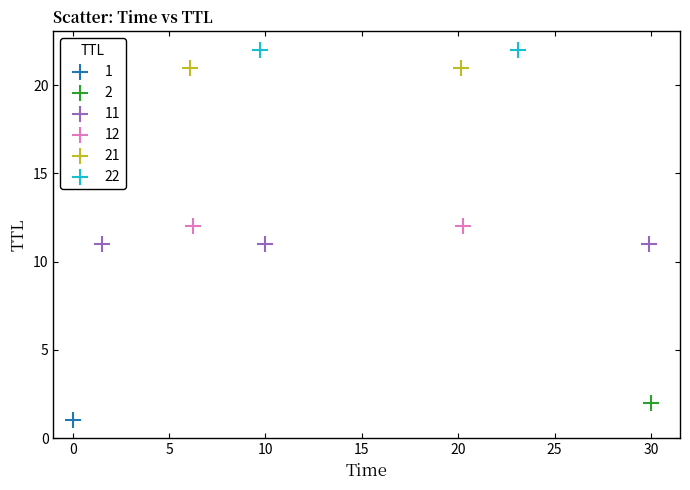

Which series contains the highest Y value?

22